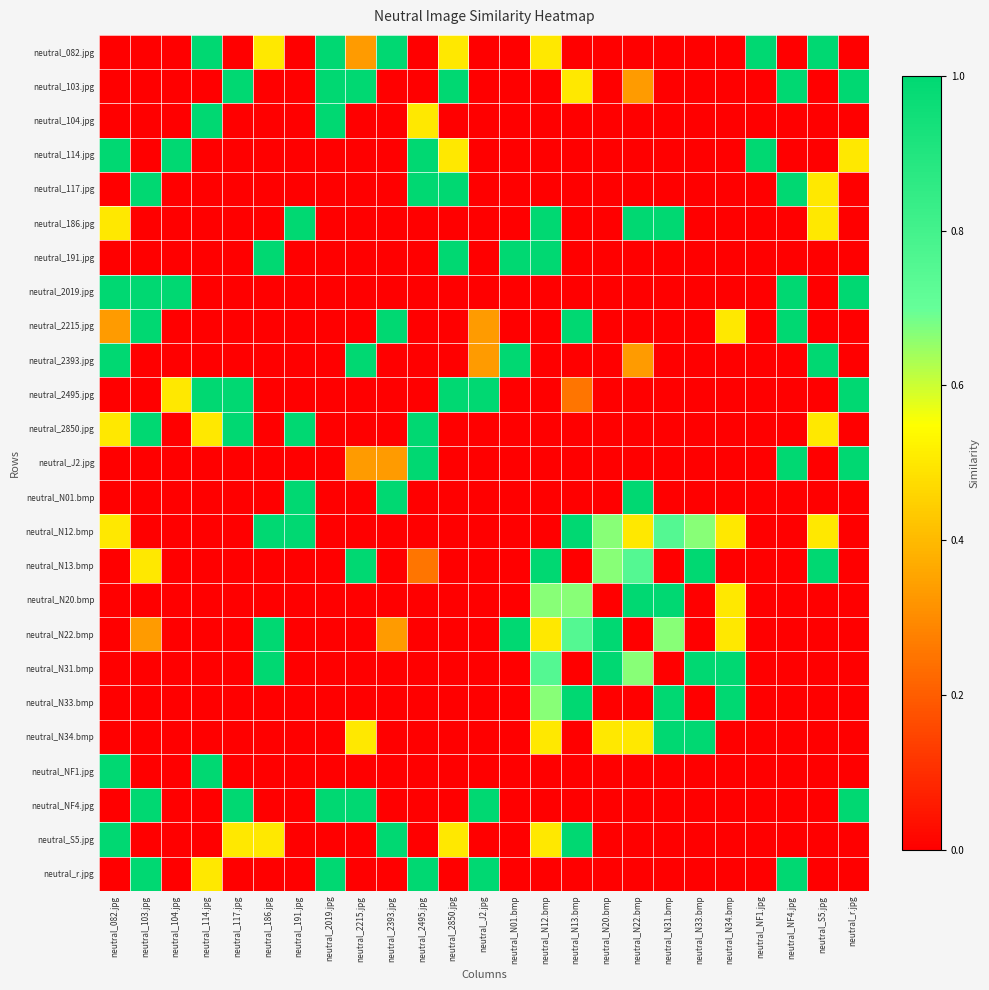

At how many categories does at least one series exceed 0?

25